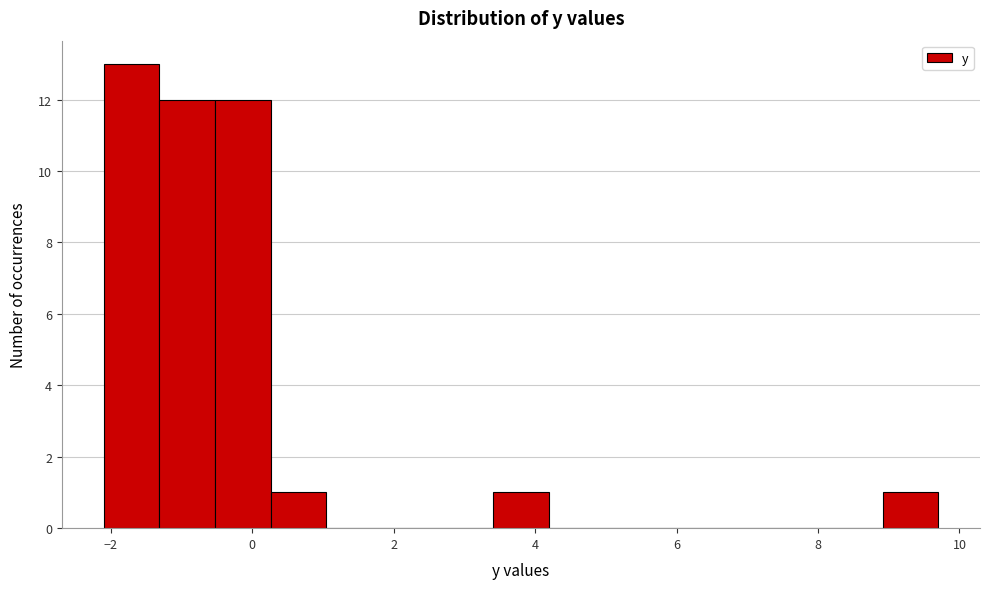

Read against the x-axis, roughly where is the centre of the tallest bar?

-1.8